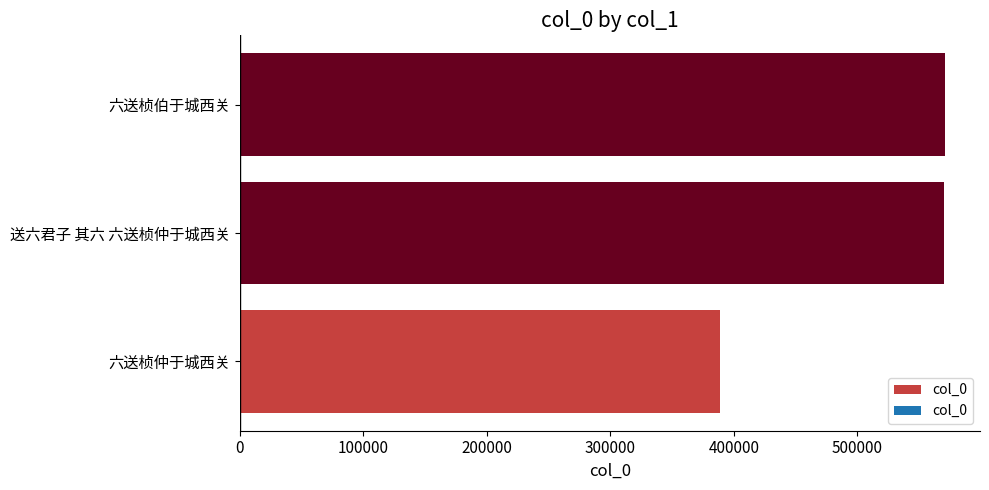

What value does the data have at 送六君子 其六 六送桢仲于城西关, to the nearest 10?

570200